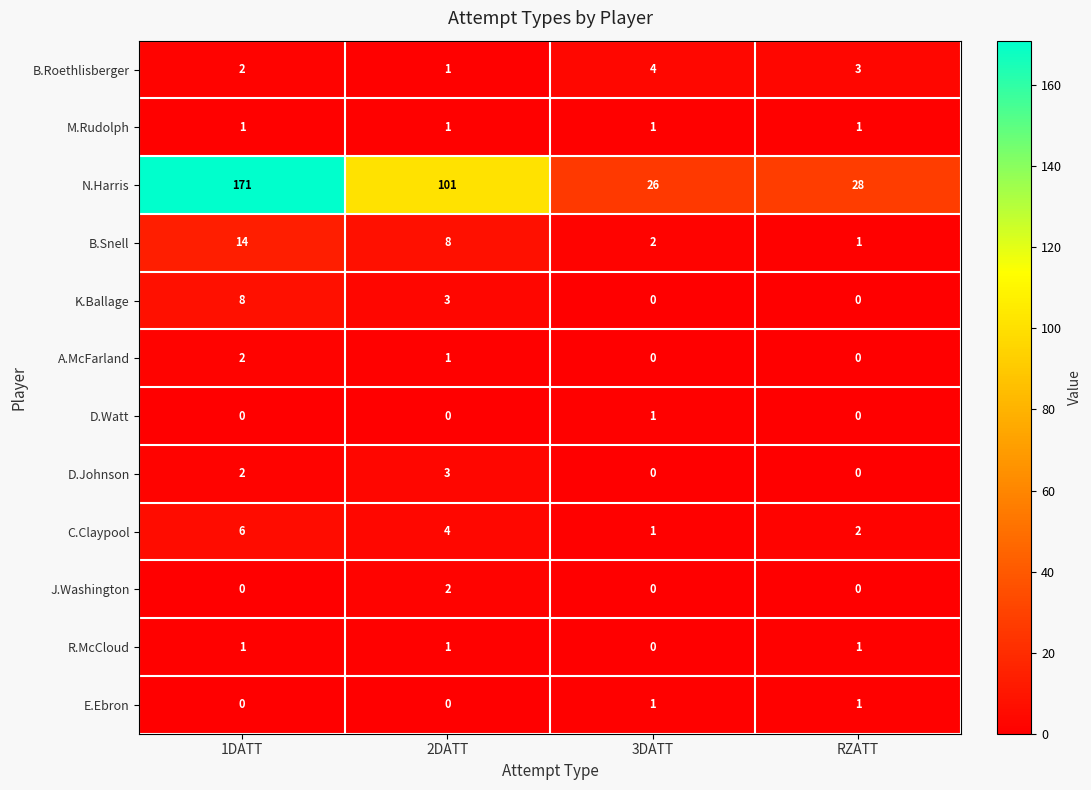

True or false: D.Johnson has a value of 0 at RZATT.

True